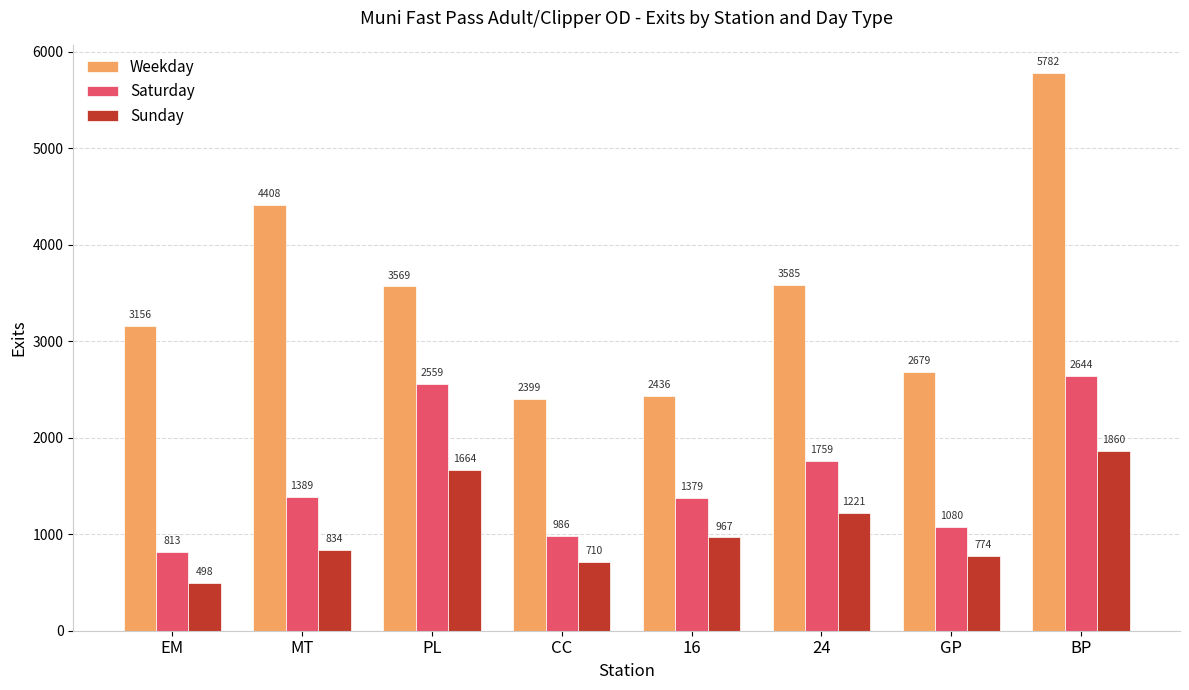

Where is Saturday nearest to the value 1728?

24